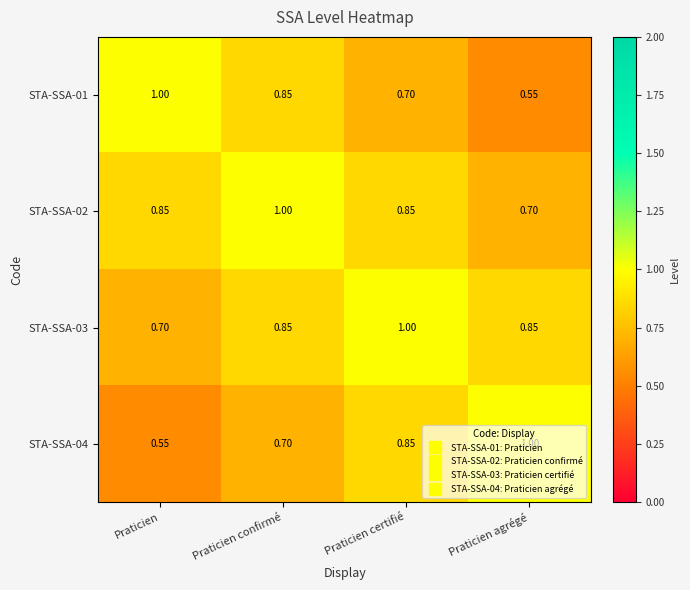

Rank the categories by STA-SSA-04 value from highest to lowest.

Praticien agrégé, Praticien certifié, Praticien confirmé, Praticien